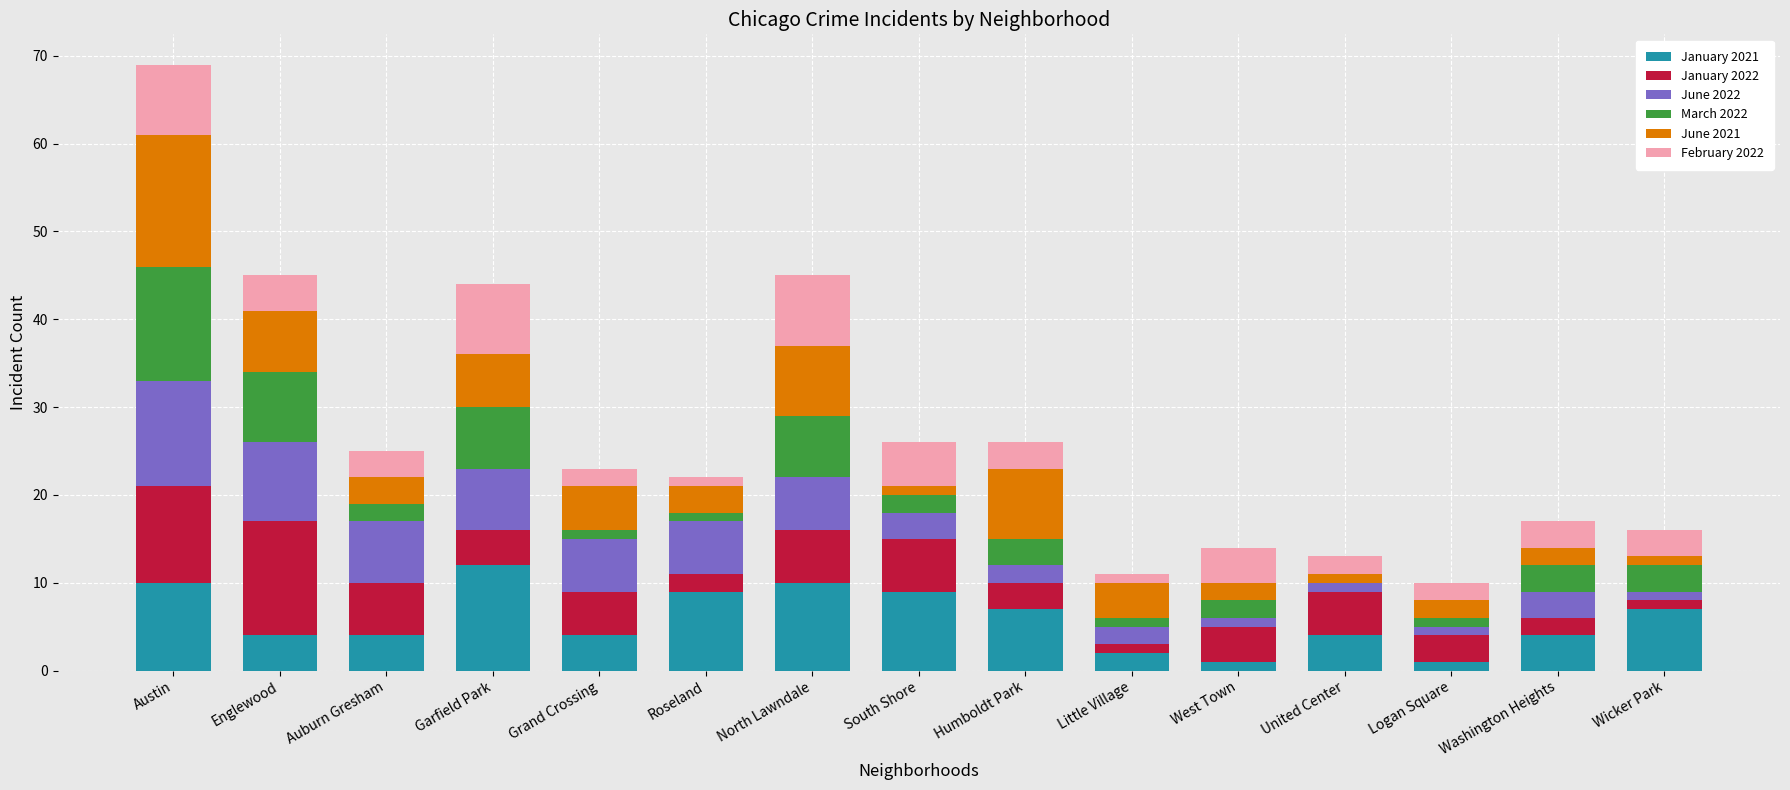

At which category is the sum across all series the highest?

Austin